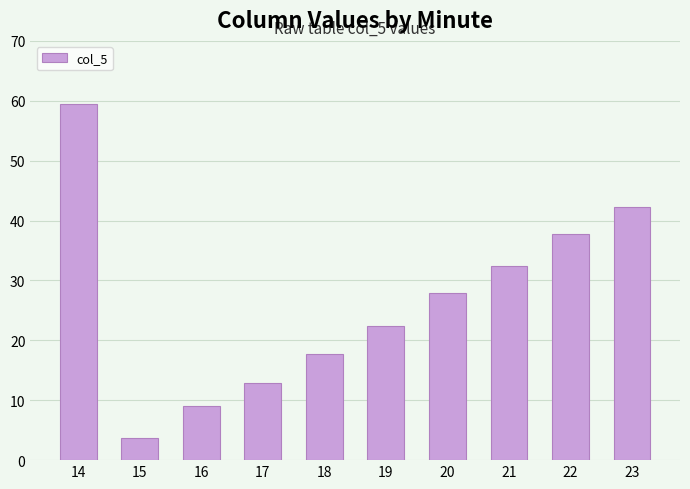

Which category has the lowest value across all series?

15